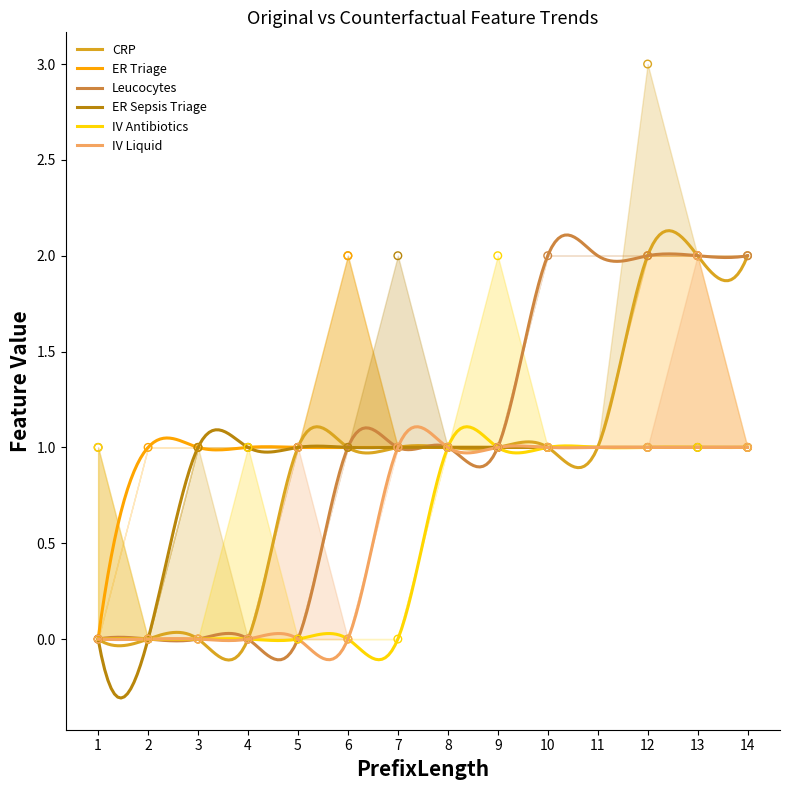

What are all the series names shown in the legend?

CRP, ER Triage, Leucocytes, ER Sepsis Triage, IV Antibiotics, IV Liquid